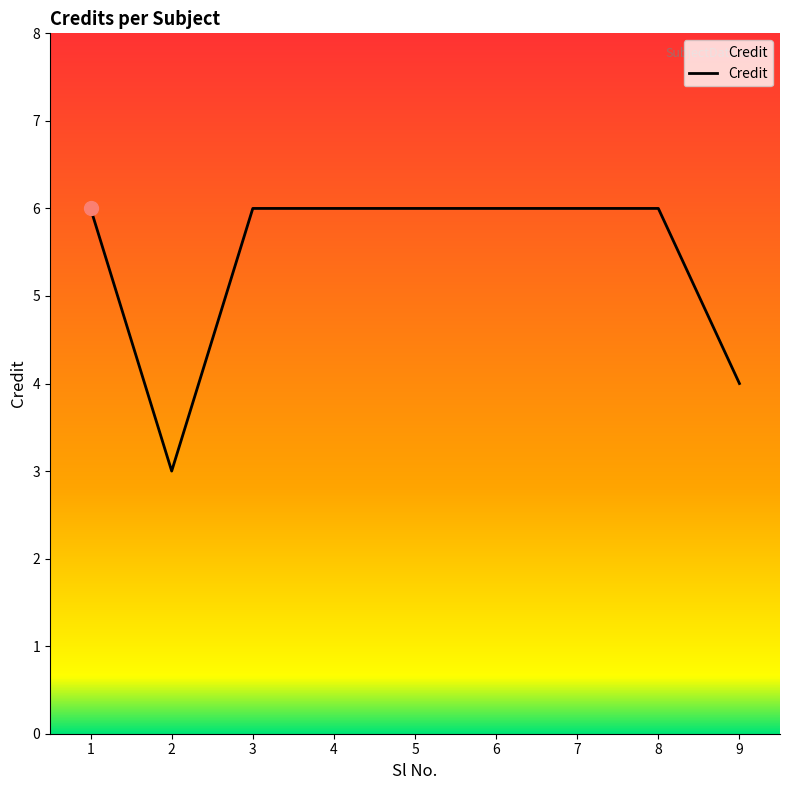

What is the ratio of the value at 3 to the value at 7?

1.0